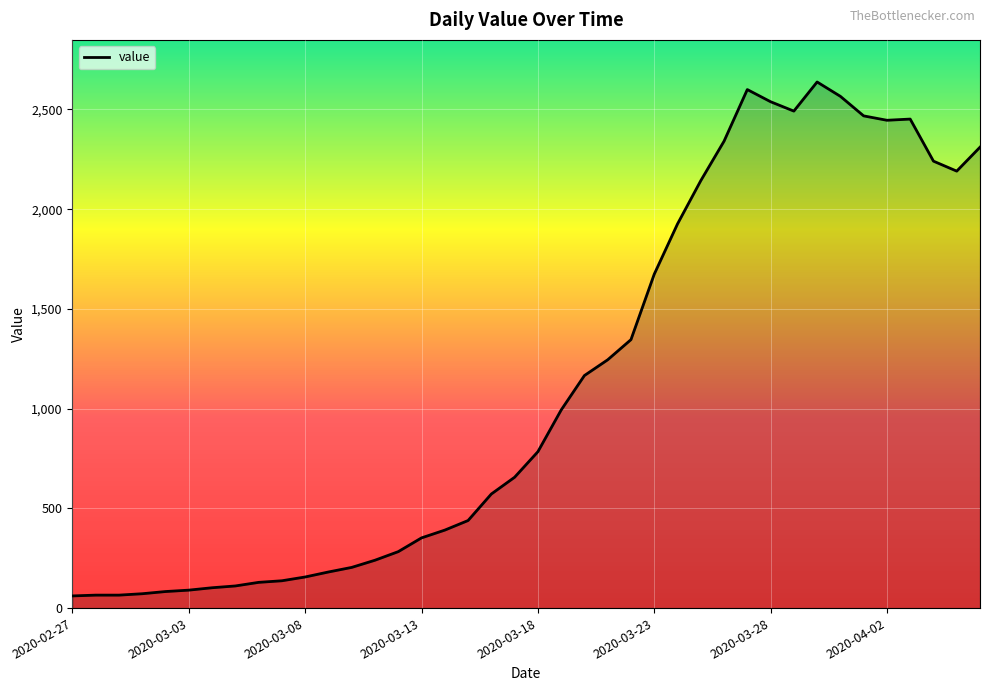

What is the greatest value displayed?

2638